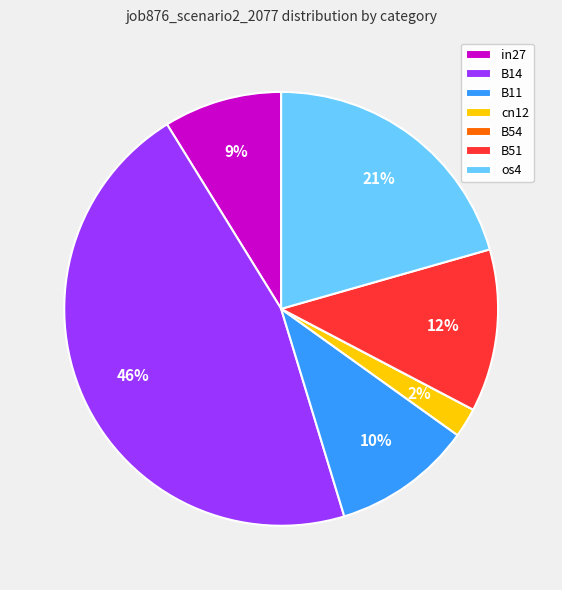

Does B14 represent more than half of the total?

No